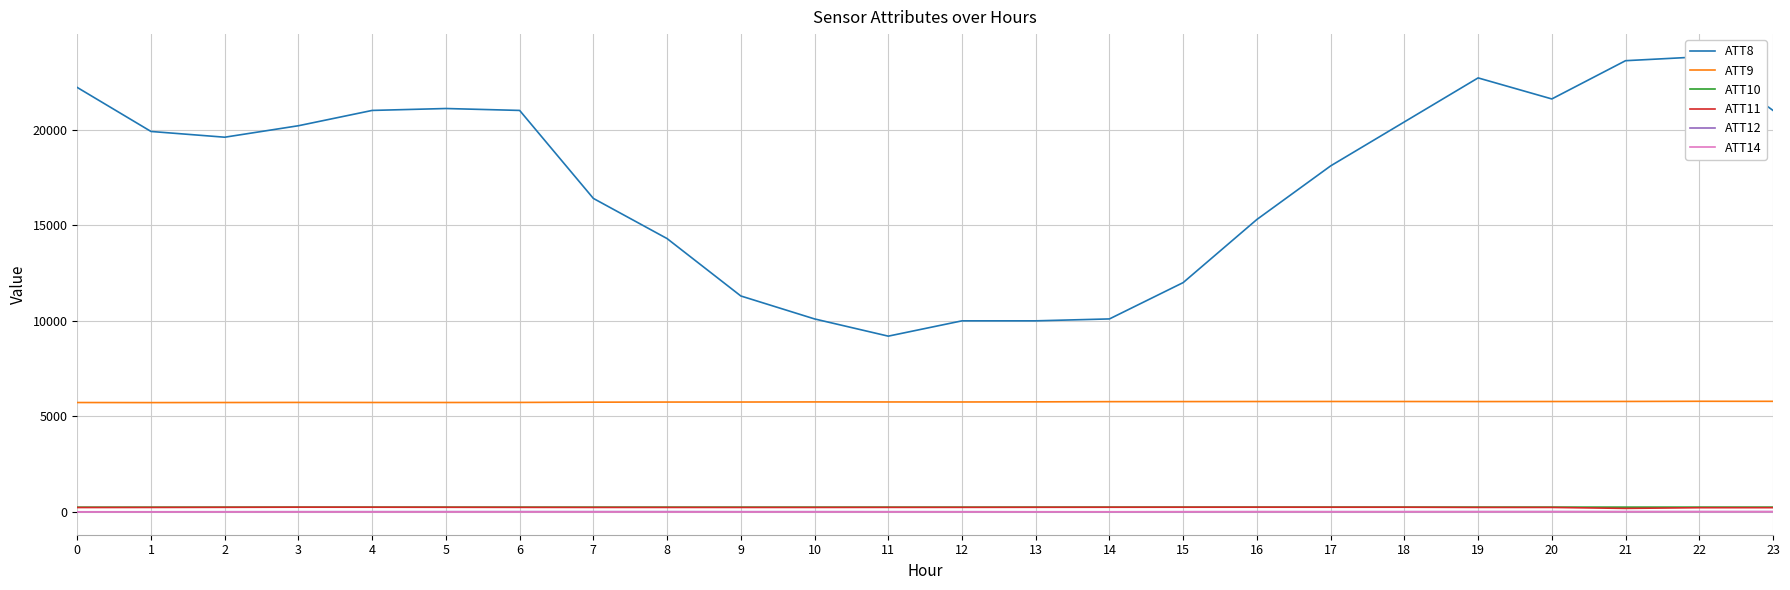

Is the value of ATT8 at 5 greater than the value of ATT14 at 7?

Yes